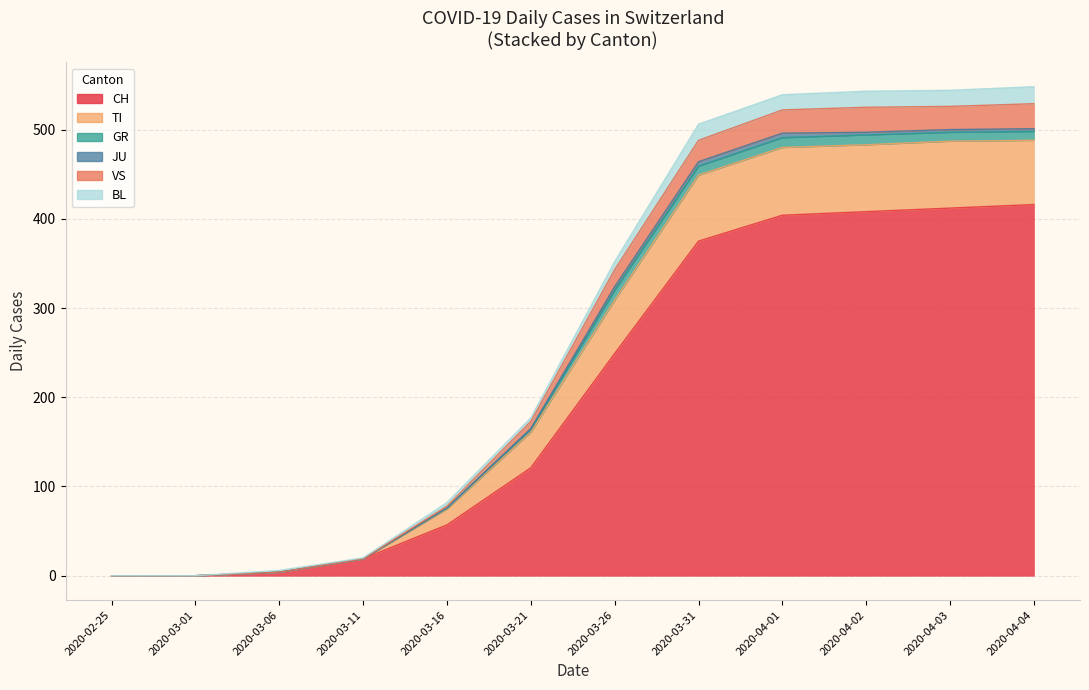

List the series in order of their peak value, lowest first.

JU, GR, BL, VS, TI, CH